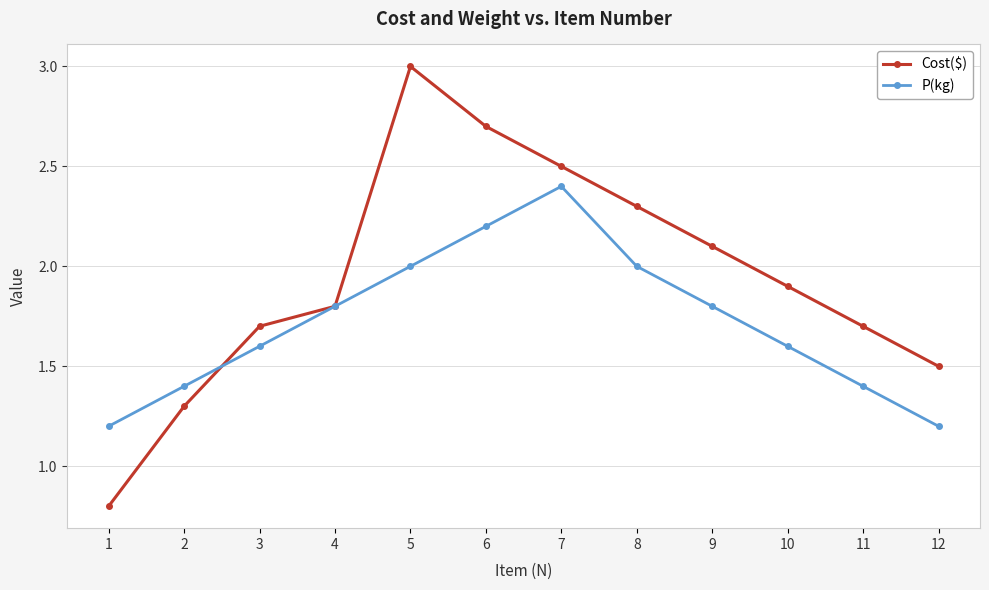

At which category does P(kg) reach its first local peak?

7